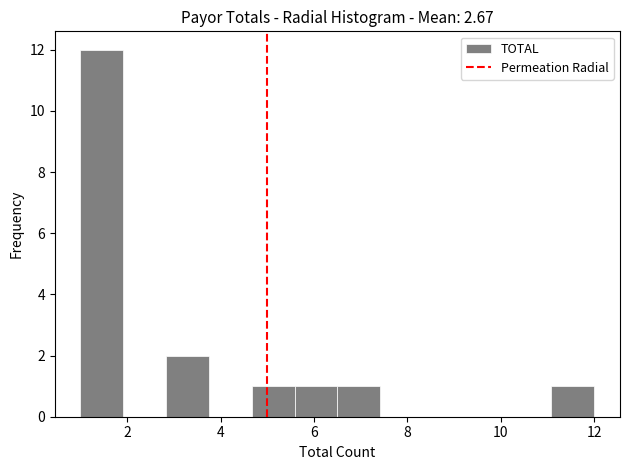

Reading left to right, list every bar in this chart as the range it spans on the x-axis followed by its height. Neither the bar edges nor the heights are printed on the chart, so give them approximately, as read against the axes.

1.0 to 2.0: 12
2.0 to 2.8: 0
2.8 to 3.8: 2
3.8 to 4.6: 0
4.6 to 5.6: 1
5.6 to 6.6: 1
6.6 to 7.4: 1
7.4 to 8.4: 0
8.4 to 9.2: 0
9.2 to 10.2: 0
10.2 to 11.0: 0
11.0 to 12.0: 1